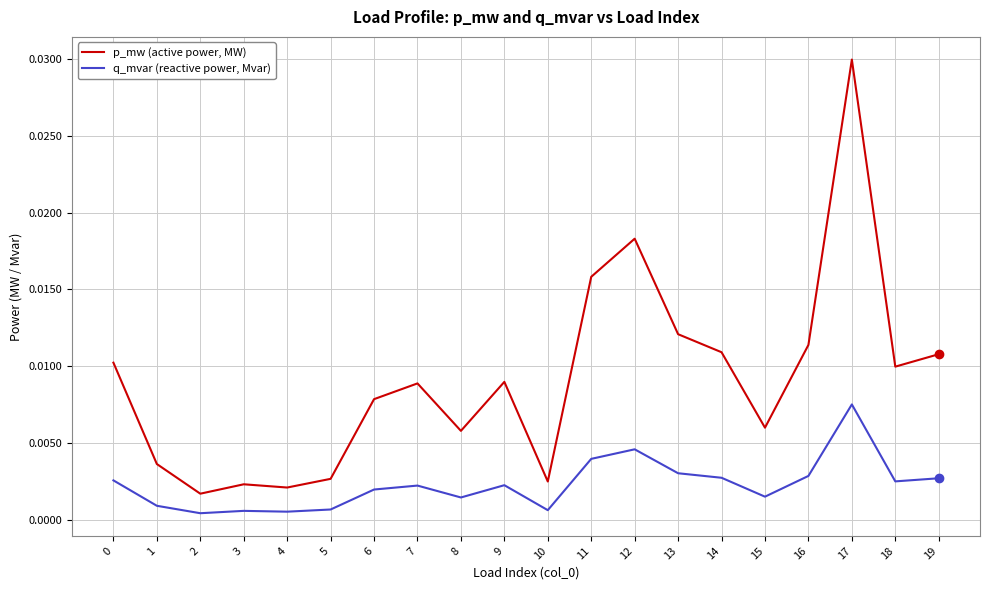

Between 0 and 19, which series saw the biggest shift?

p_mw (active power, MW)